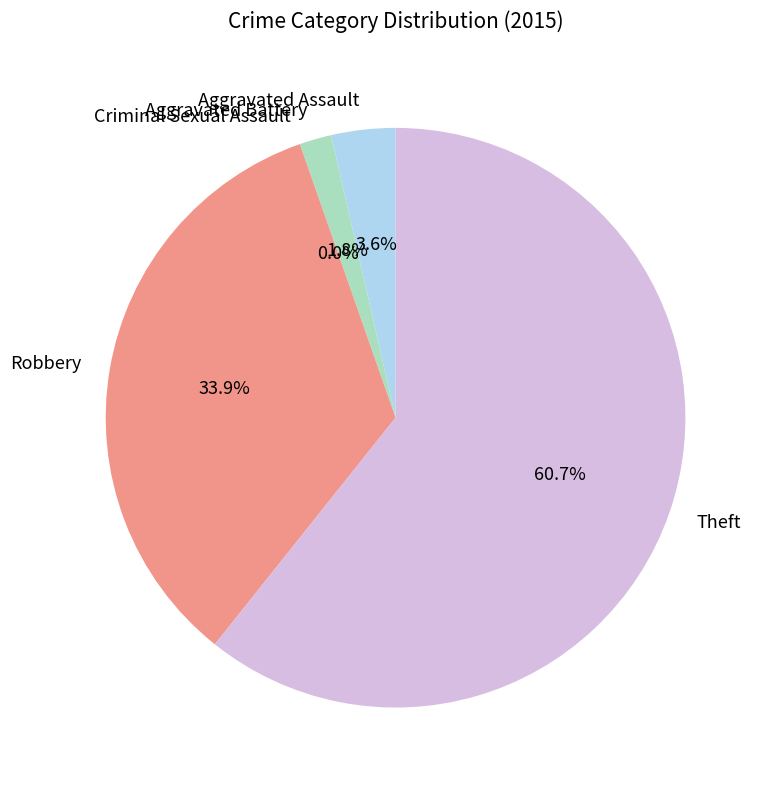

What is the change in value from Aggravated Assault to Theft?

+32